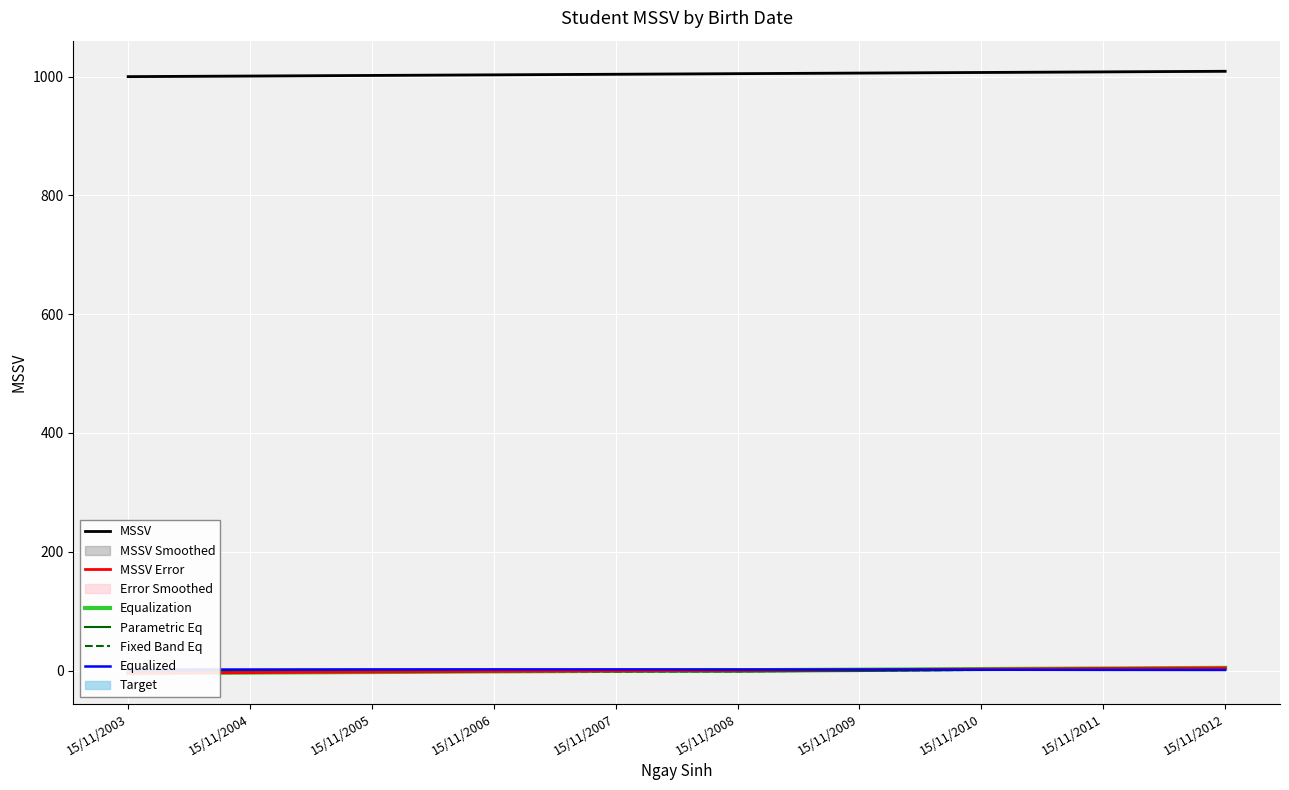

Is the value of Equalized at 15/11/2003 greater than the value of MSSV at 15/11/2011?

No